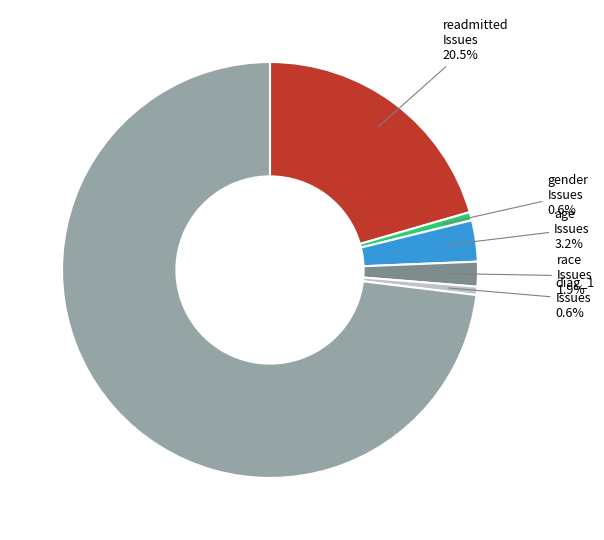

Is there any slice that represents more than half of the pie?

Yes